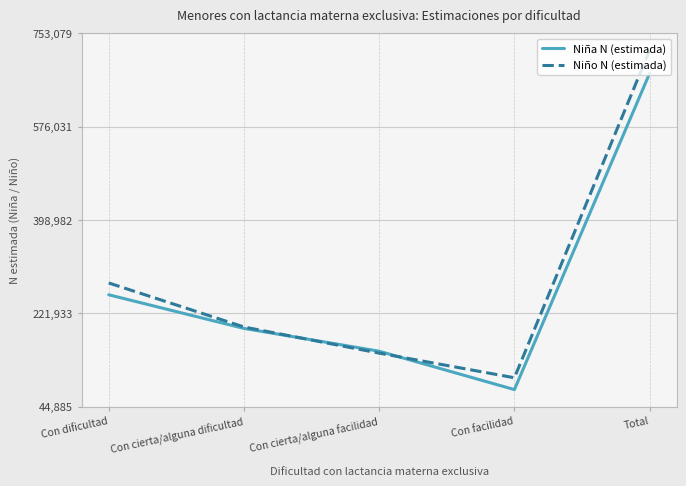

Is the value of Niña N (estimada) at Con facilidad greater than the value of Niño N (estimada) at Con facilidad?

No